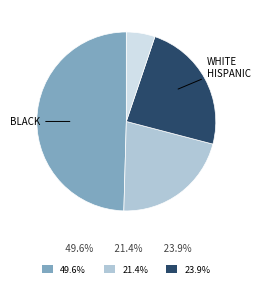

Count the number of slices in the pie.

4